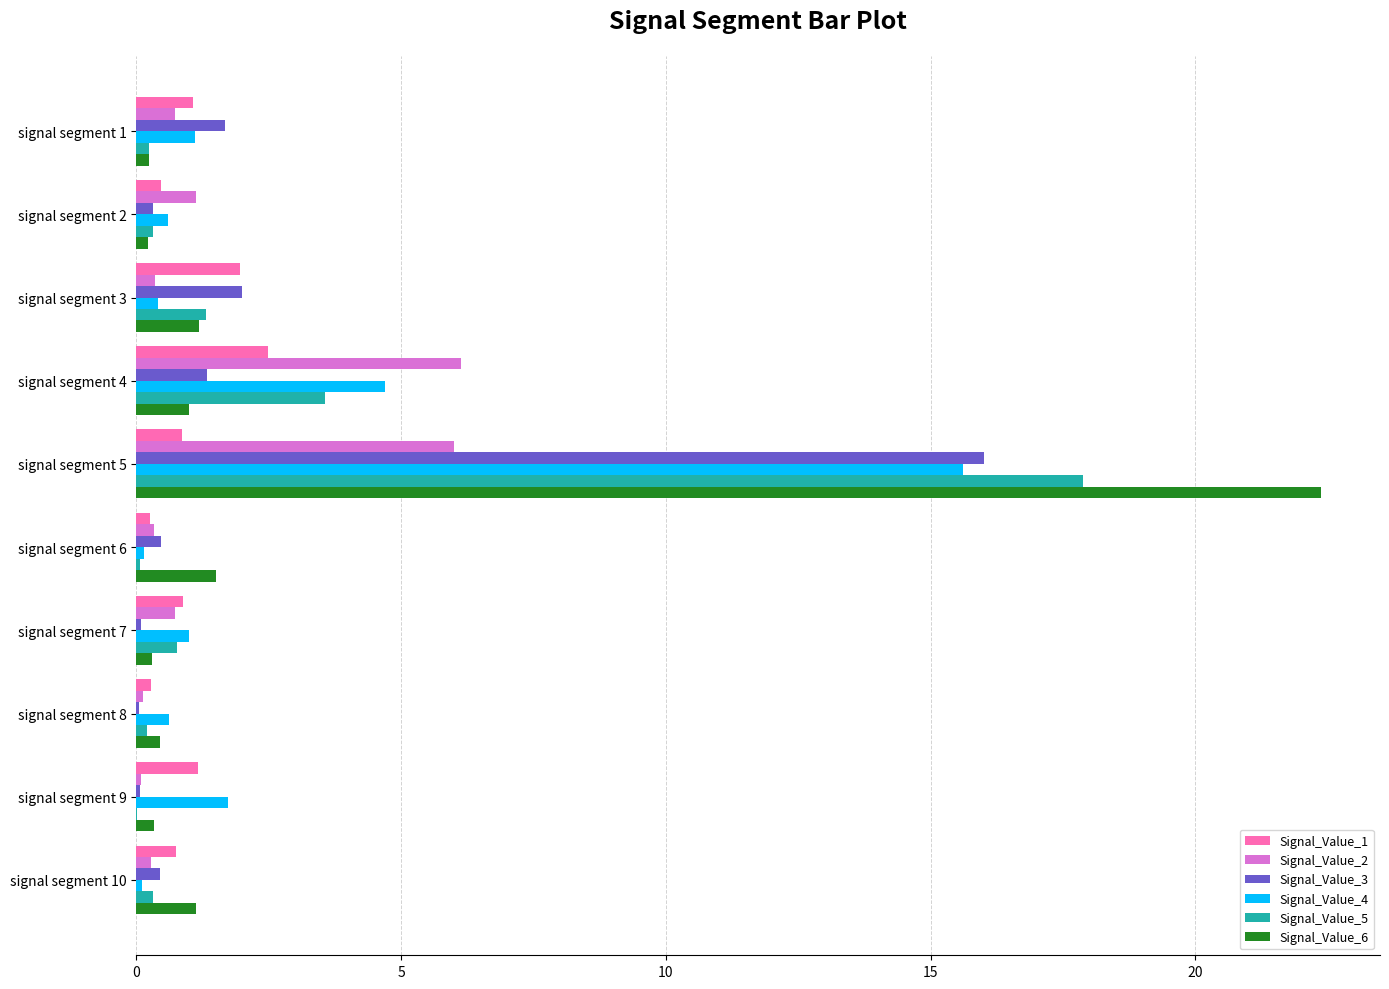

The Signal_Value_2 series shows 0.7 at signal segment 7. True or false?

True